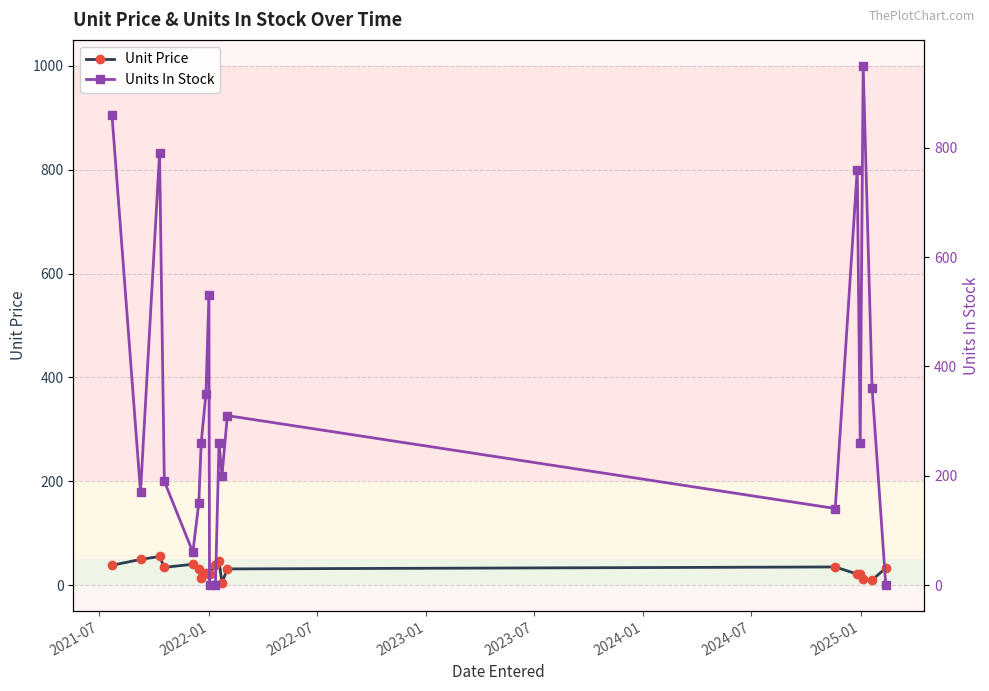

What are all the series names shown in the legend?

Unit Price, Units In Stock